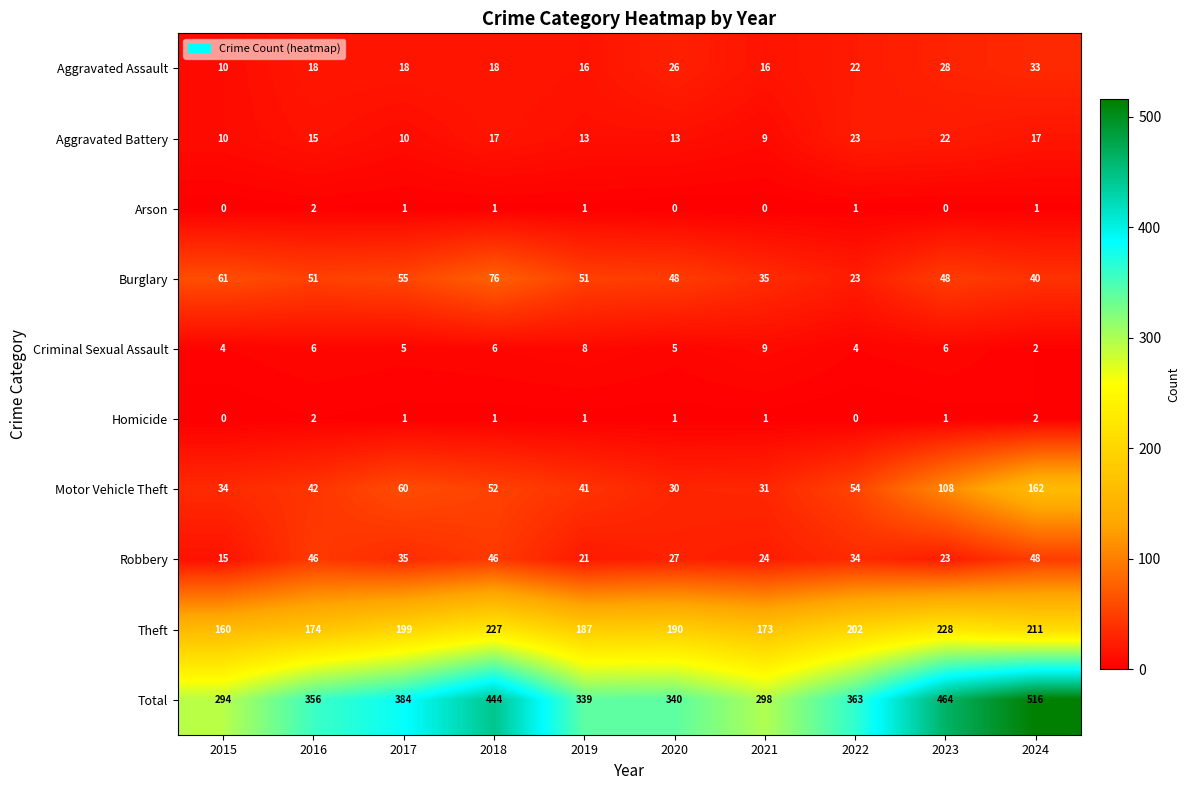

Is the value of Aggravated Assault at 2023 greater than the value of Criminal Sexual Assault at 2024?

Yes